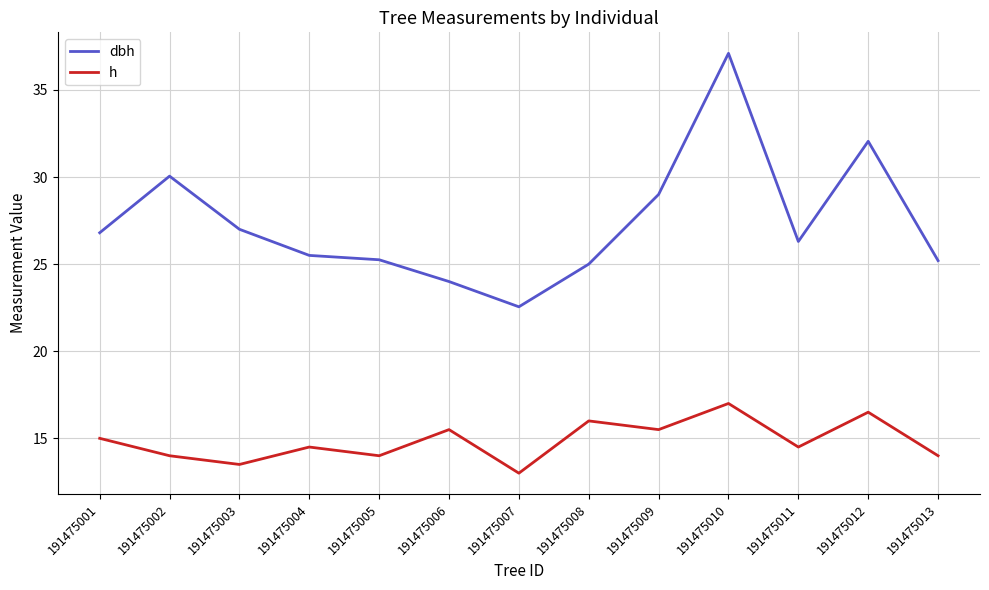

True or false: dbh and h cross at least once.

False